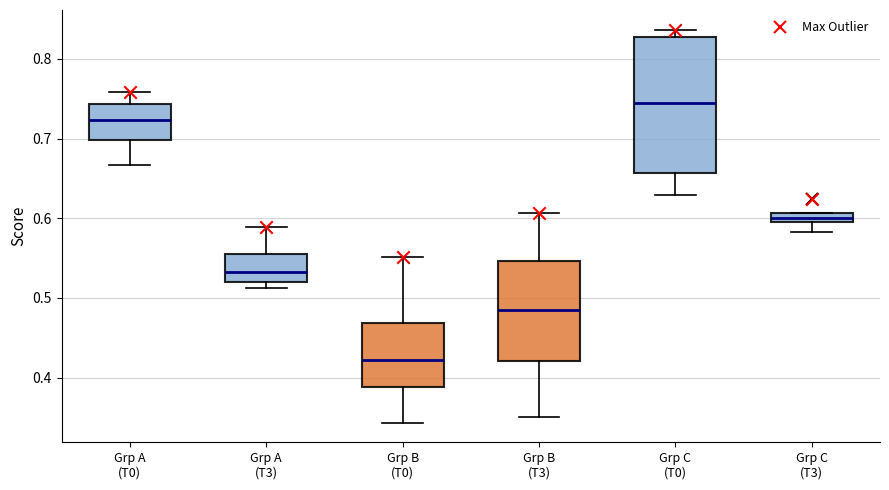

Which box's median line is the highest?

Grp C (T0)